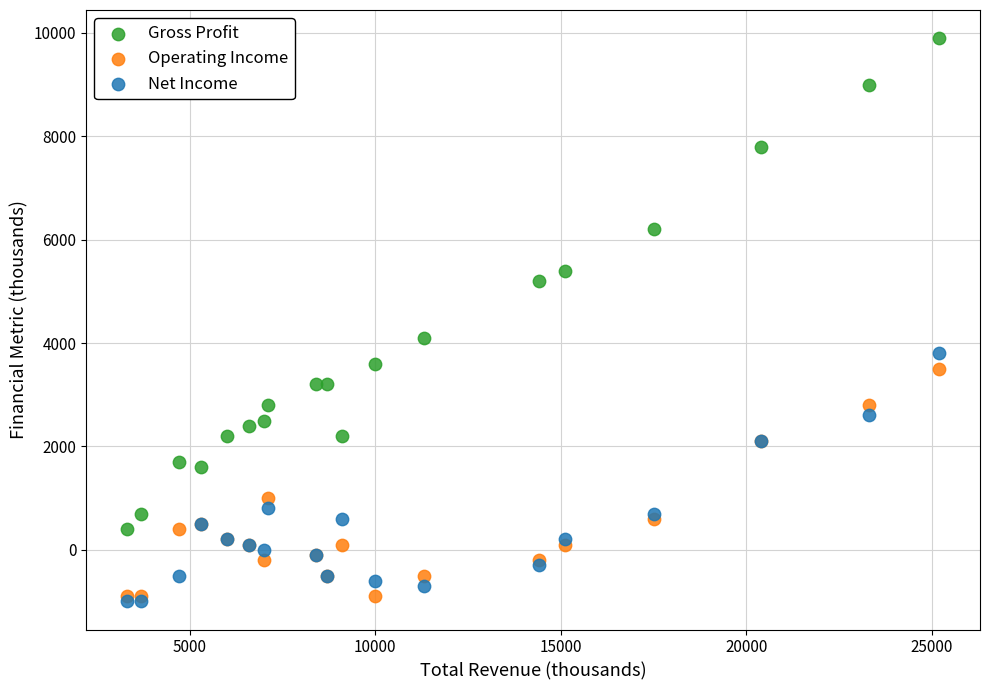

Which series contains the highest Y value?

Gross Profit